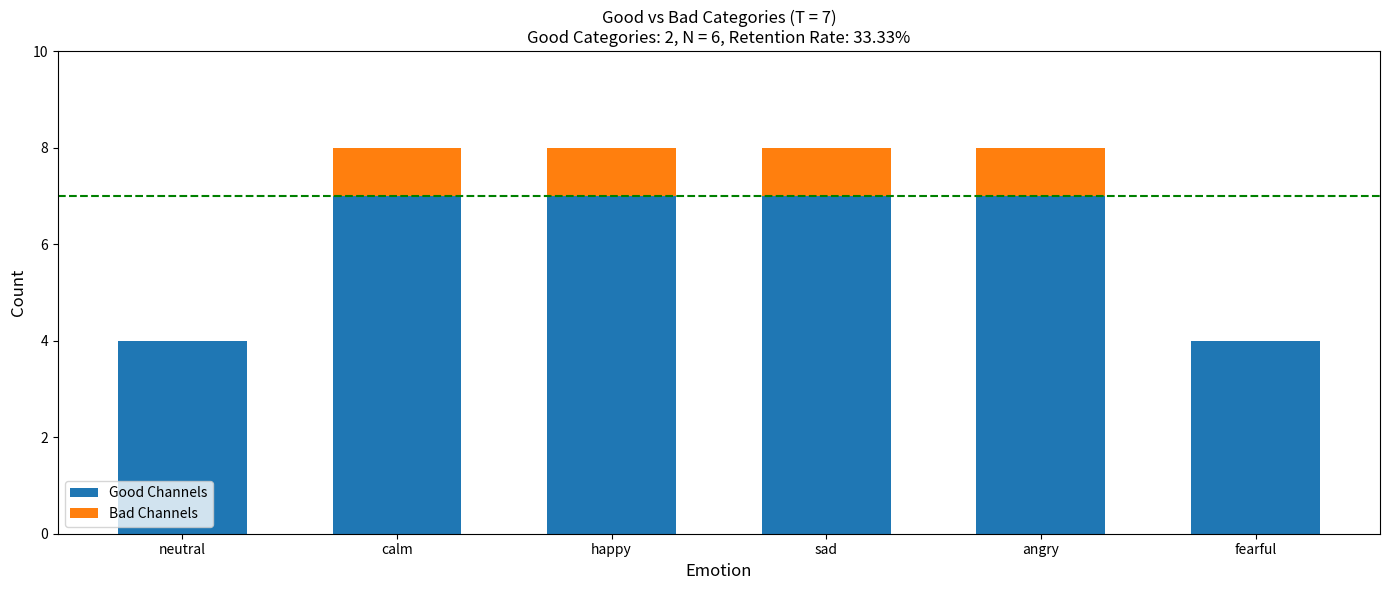

Read the Good Channels value at sad.

7